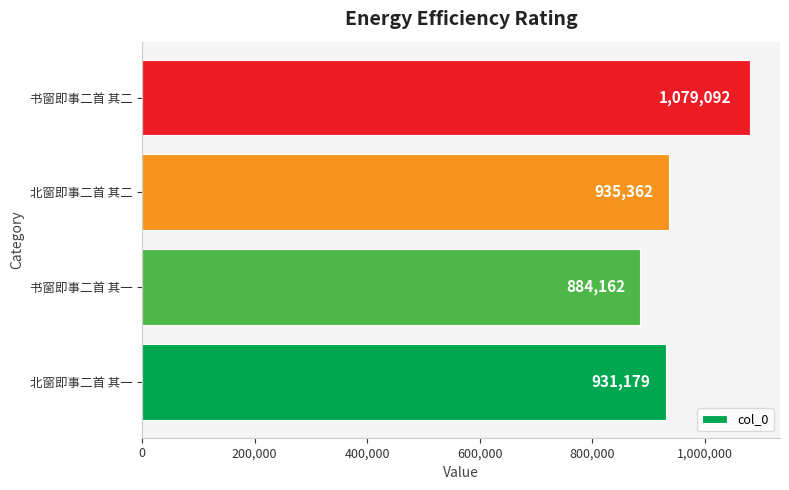

What is the average value?

957449